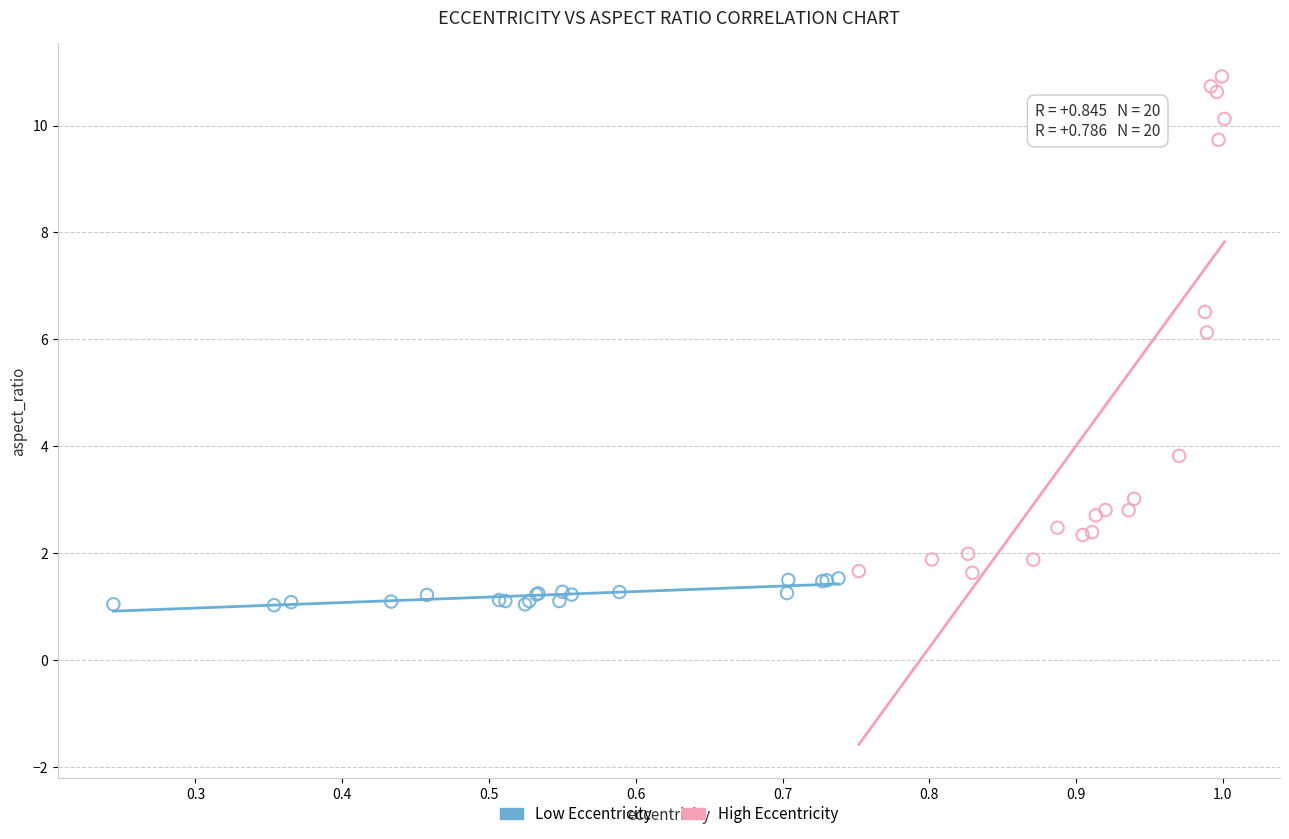

Which series reaches the maximum Y coordinate?

High Eccentricity